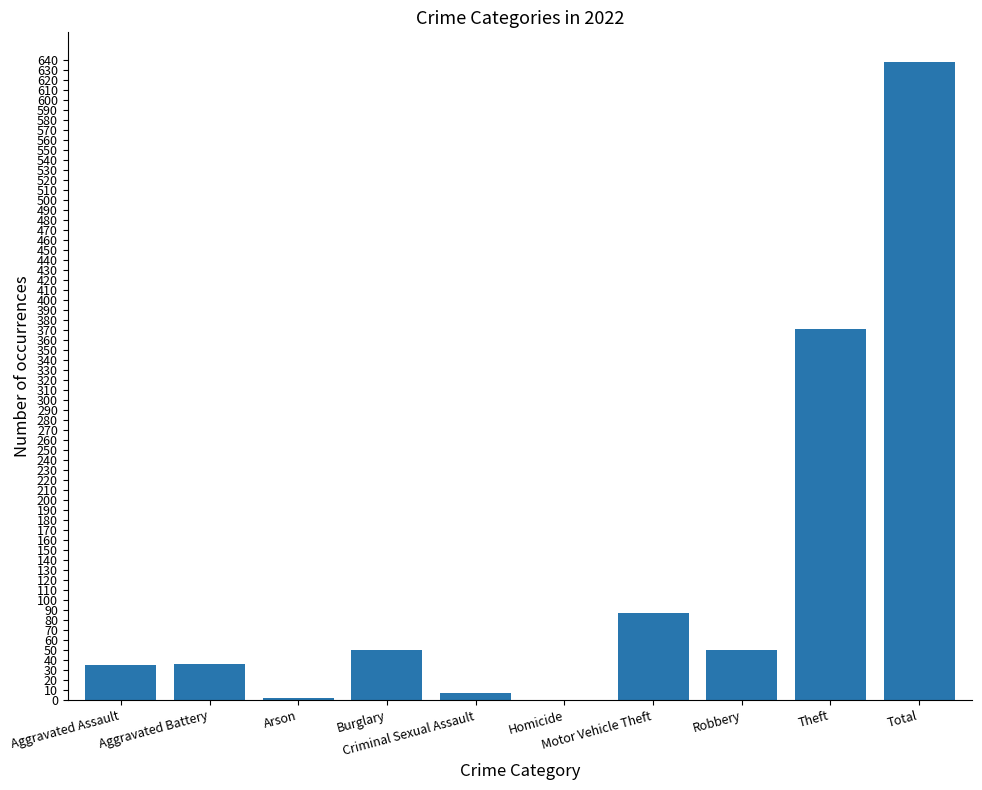

What is the maximum value shown in the chart?

638